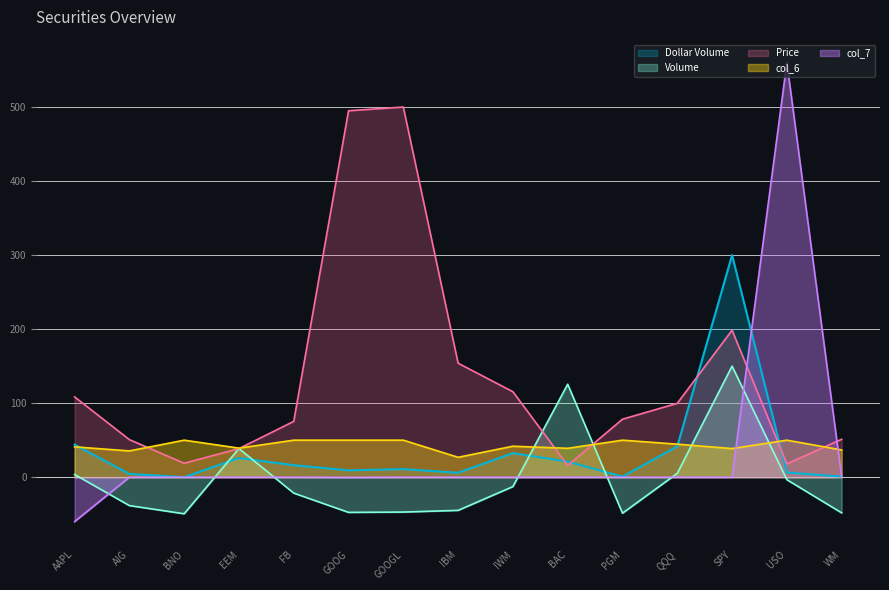

Reading left to right, transcribe all the data shown in this chart.

Price: AAPL=108.5	AIG=50.8	BNO=18.8	EEM=38.6	FB=75.4	GOOG=495.0	GOOGL=500.0	IBM=154.0	IWM=115.4	BAC=15.9	PGM=78.4	QQQ=99.8	SPY=198.6	USO=18.1	WM=51.2
Volume: AAPL=3.7	AIG=-38.4	BNO=-49.4	EEM=38.7	FB=-21.5	GOOG=-47.5	GOOGL=-47.1	IBM=-44.8	IWM=-12.7	BAC=125.6	PGM=-48.6	QQQ=5.2	SPY=150.0	USO=-3.4	WM=-48.2
Dollar Volume: AAPL=44.0	AIG=4.5	BNO=0.1	EEM=25.9	FB=16.2	GOOG=9.2	GOOGL=10.9	IBM=6.0	IWM=32.5	BAC=21.0	PGM=0.8	QQQ=41.6	SPY=300.0	USO=6.4	WM=0.7
col_6: AAPL=41.0	AIG=35.5	BNO=50.0	EEM=39.3	FB=50.0	GOOG=50.0	GOOGL=50.0	IBM=26.9	IWM=41.8	BAC=39.0	PGM=50.0	QQQ=44.6	SPY=38.6	USO=50.0	WM=36.8
col_7: AAPL=-60.0	AIG=0.0	BNO=0.0	EEM=0.0	FB=0.0	GOOG=-0.2	GOOGL=0.0	IBM=0.0	IWM=0.0	BAC=0.0	PGM=0.0	QQQ=0.0	SPY=0.0	USO=560.0	WM=0.0